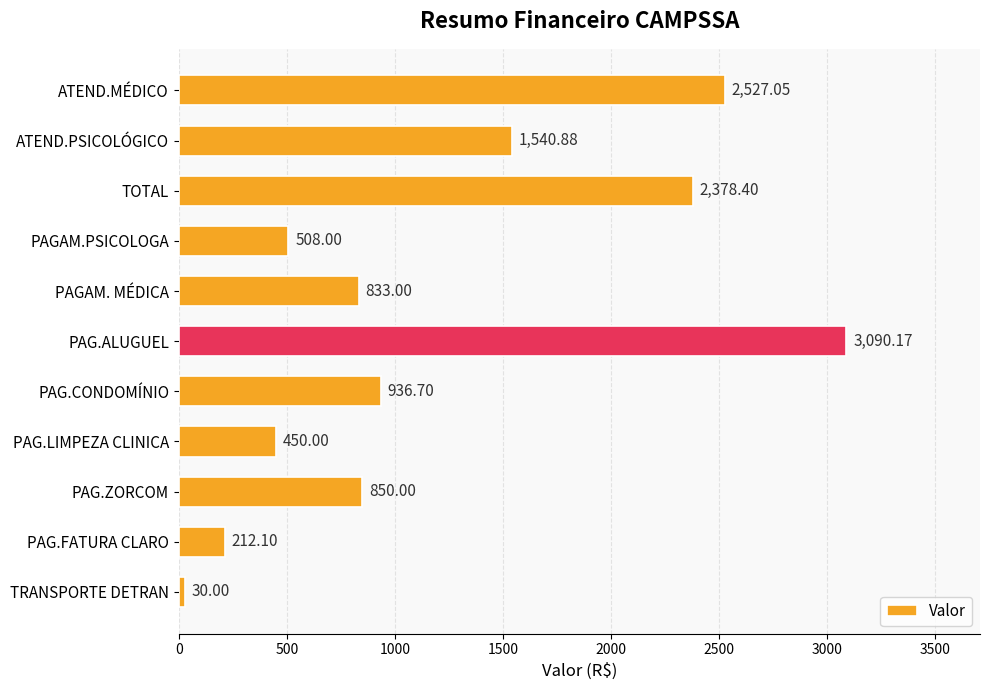

How many series are shown in this chart?

1